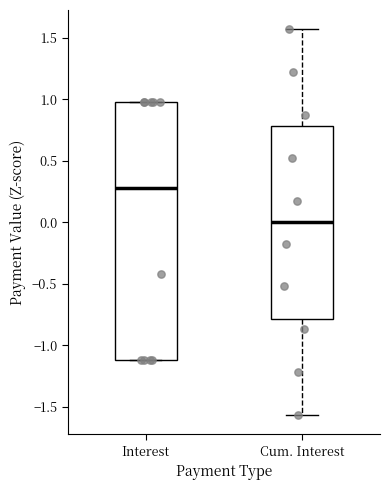

Where does the median line of the box for Interest sit on the y-axis? The values are not printed on the chart, so give them approximately, as read against the axis.

0.30